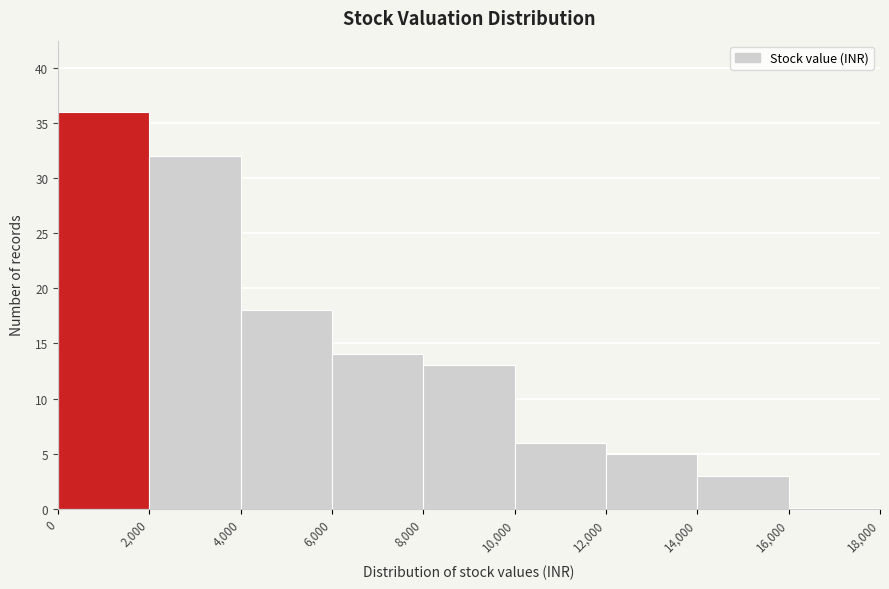

Over which range of the x-axis is the bar tallest?

0 to 2,000